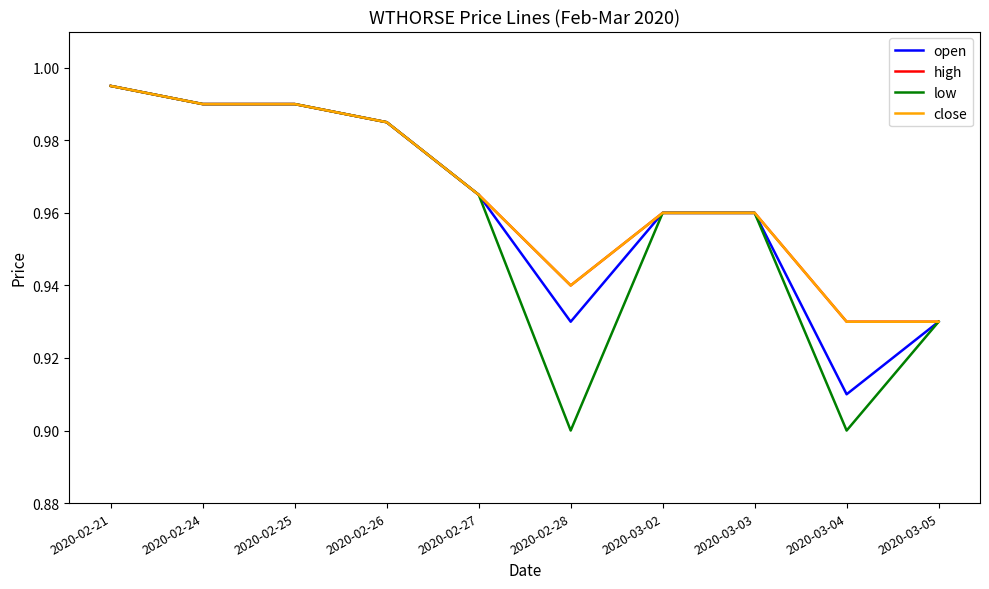

What is the value of the open point at the 2nd from the left?

1.0